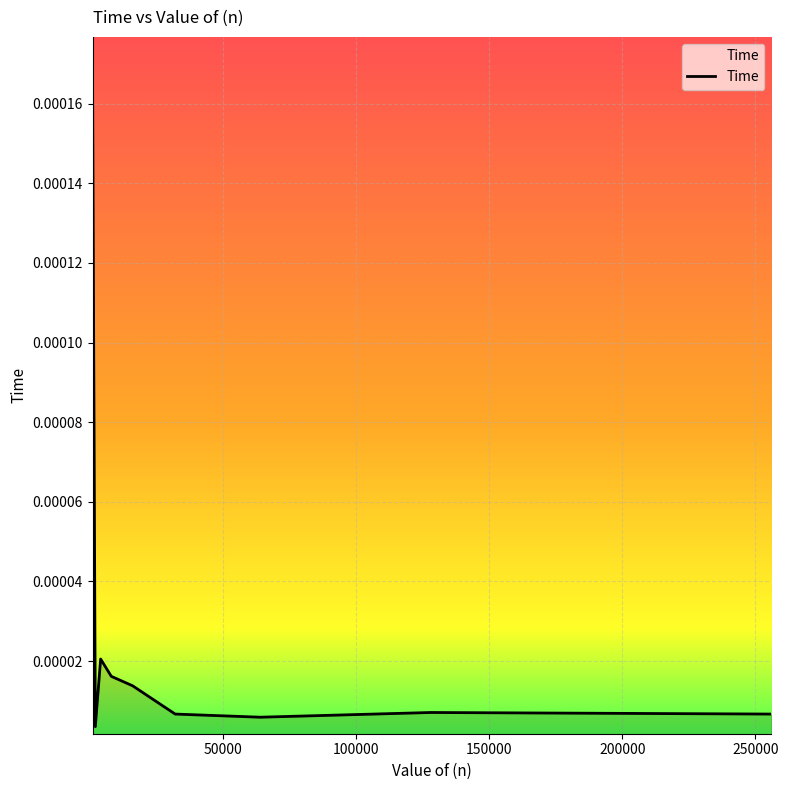

How many interior local peaks (higher than both neighbors) does the data have?

2